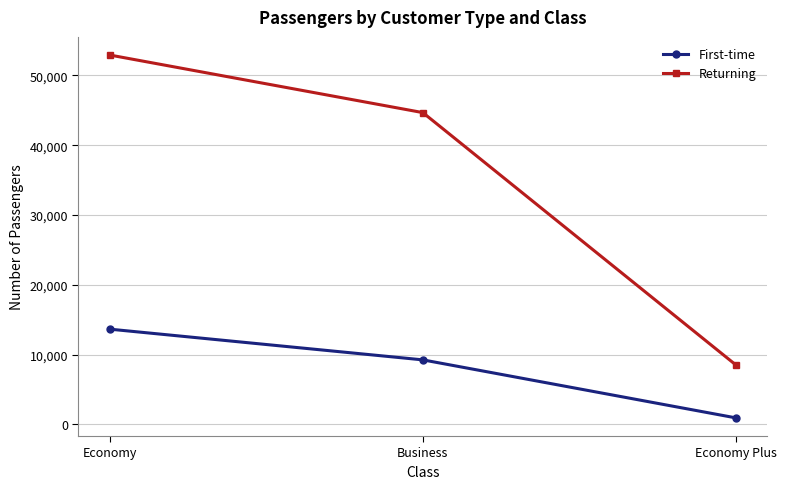

The value of First-time at Economy is 20804. True or false?

False